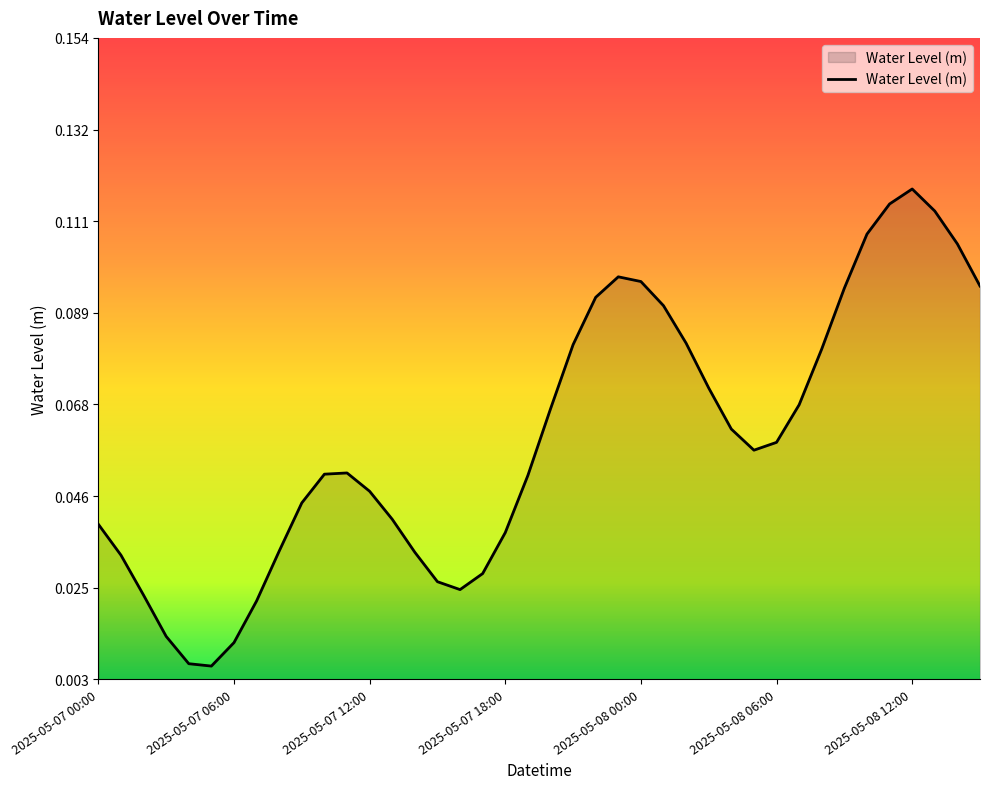

How many lines are shown in the chart?

1